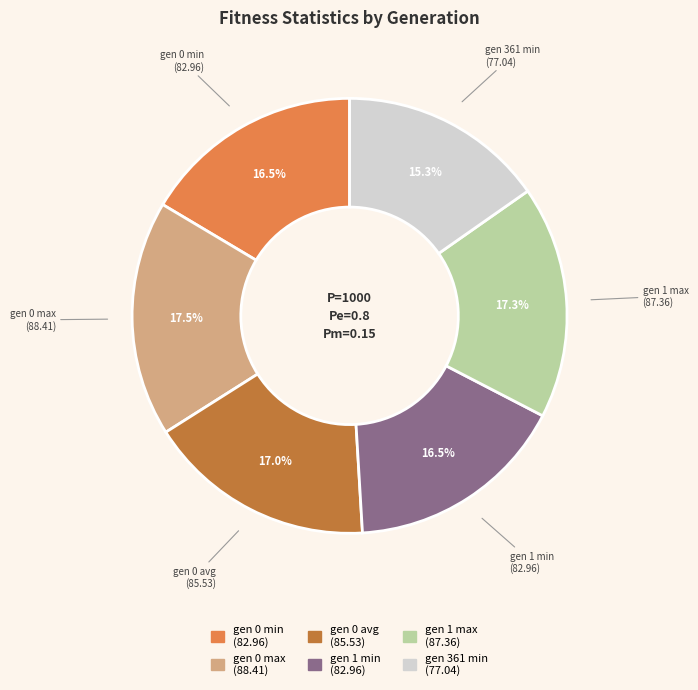

What is the smallest slice in the pie chart?

gen 361 min